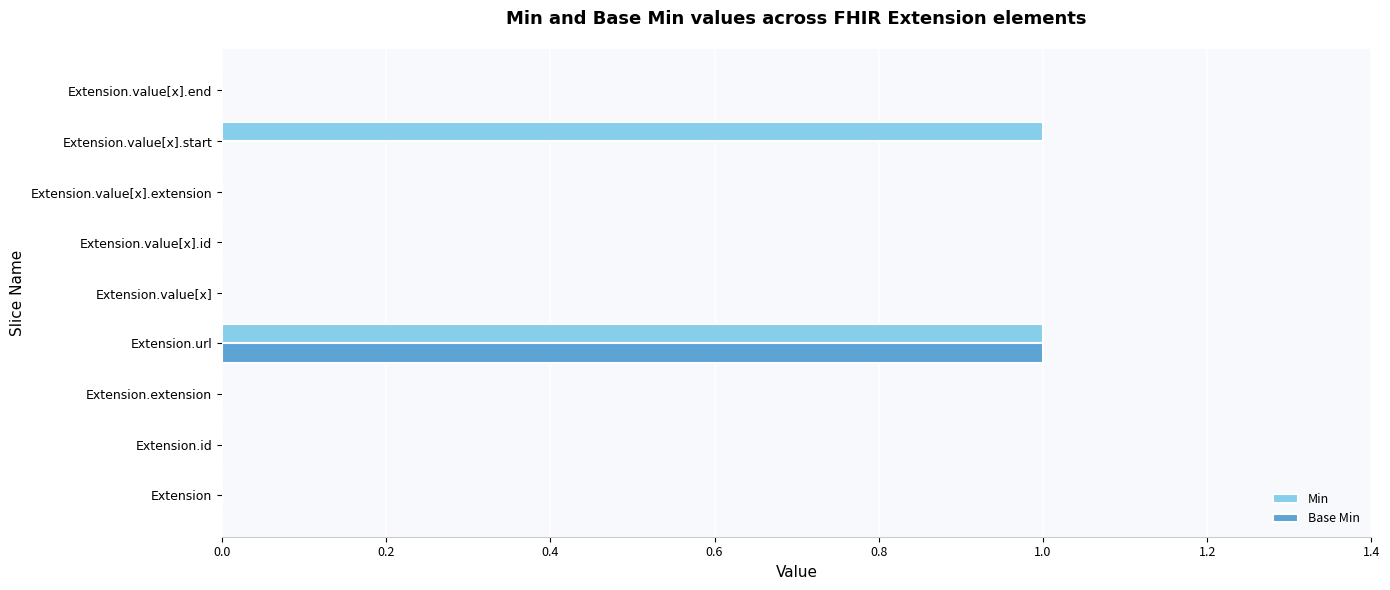

At which category is the sum across all series the highest?

Extension.url